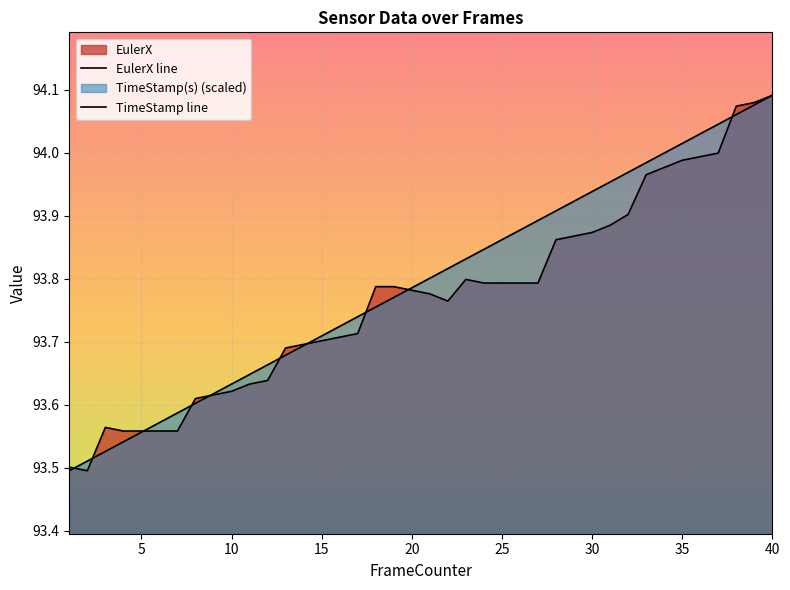

How many lines are shown in the chart?

2